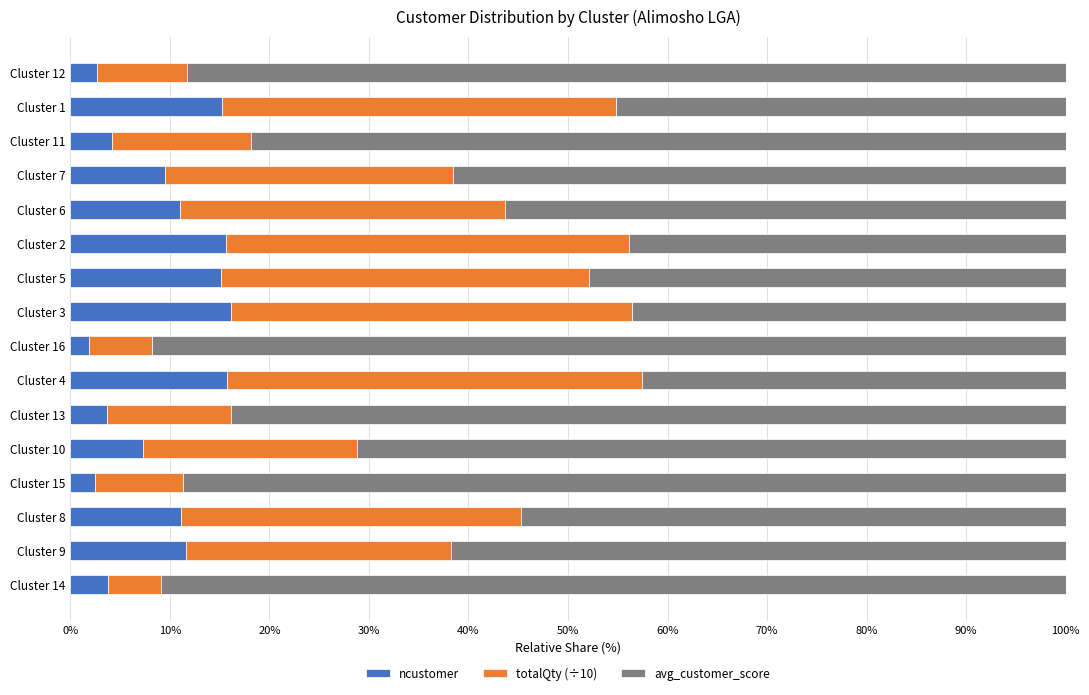

The ncustomer series shows 10.0 at Cluster 4. True or false?

False